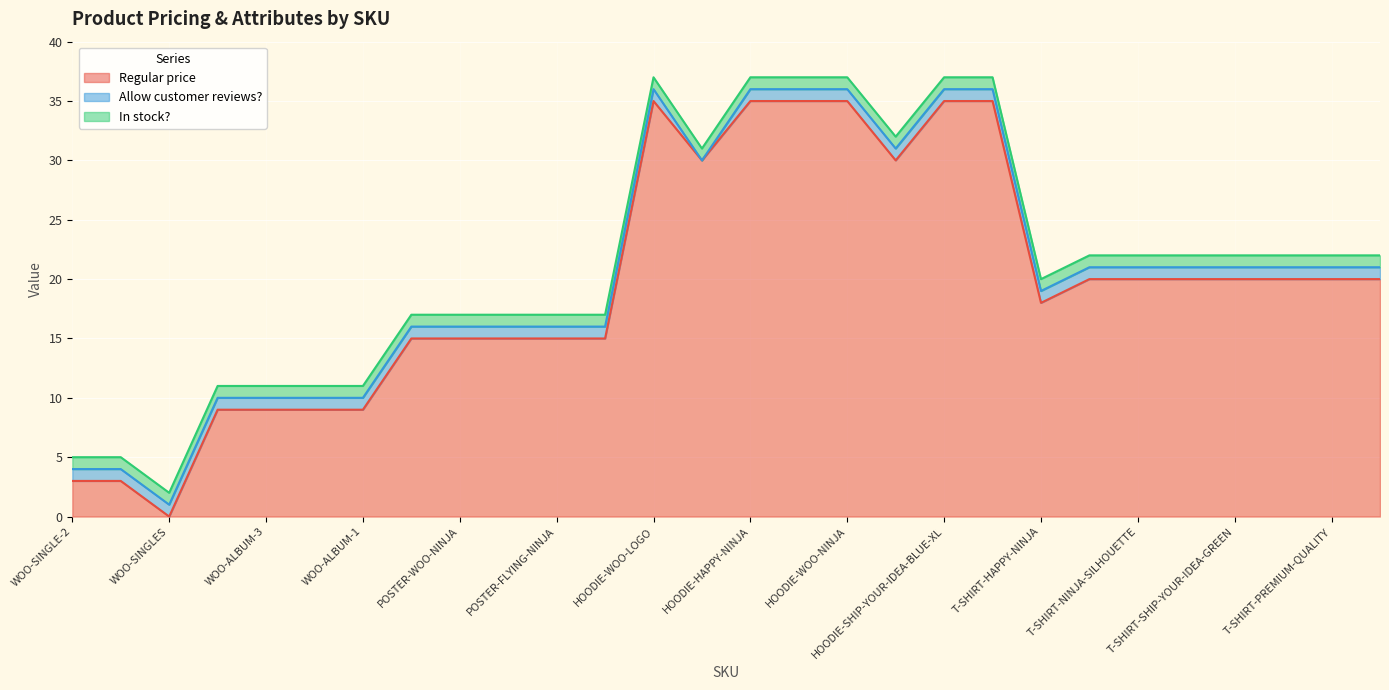

At which label is Regular price closest to 17?

T-SHIRT-HAPPY-NINJA